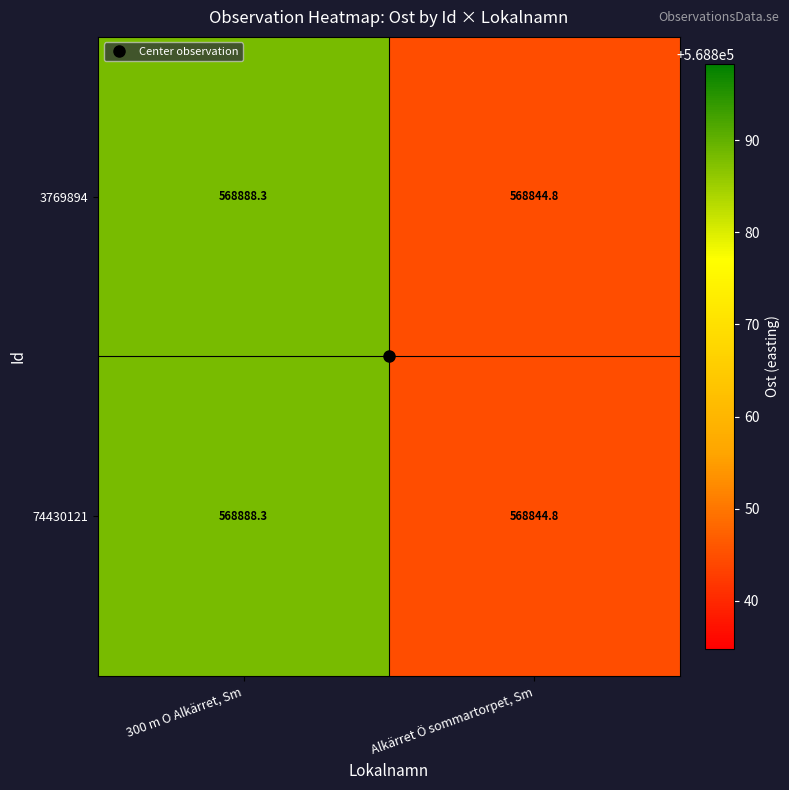

What is the difference between the 3769894 values at 300 m O Alkärret, Sm and Alkärret Ö sommartorpet, Sm?

43.5